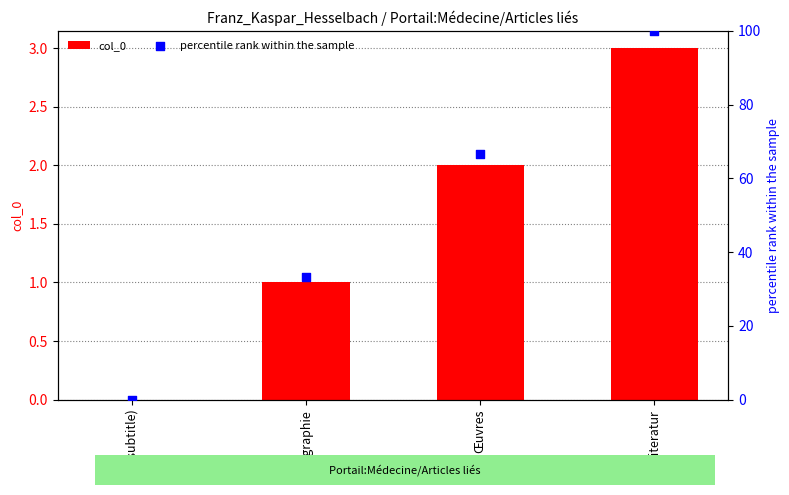

At how many categories does at least one series exceed 75?

1